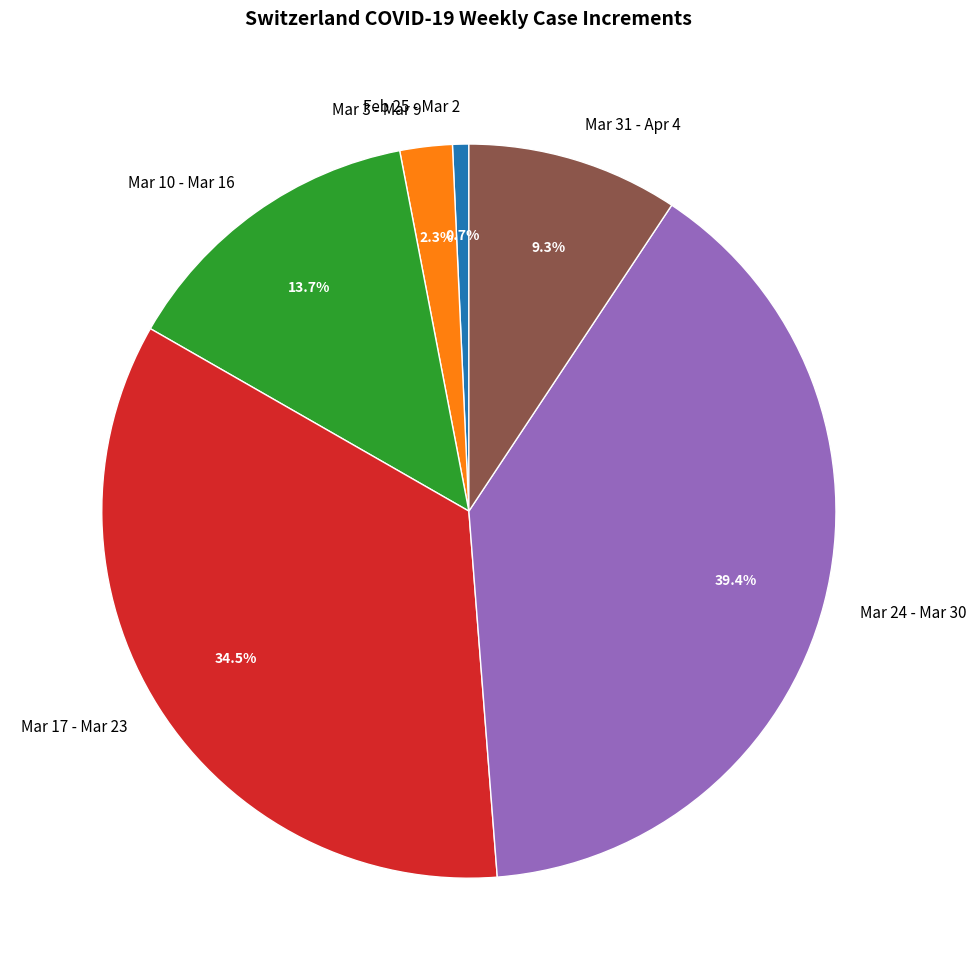

What percentage is NOT represented by Mar 24 - Mar 30?

60.6%